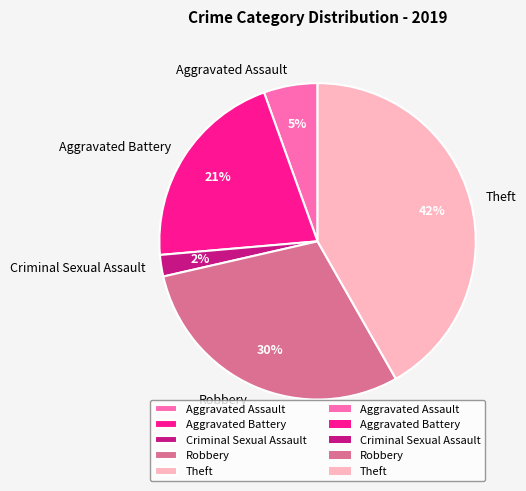

Is there a majority slice in this chart?

No